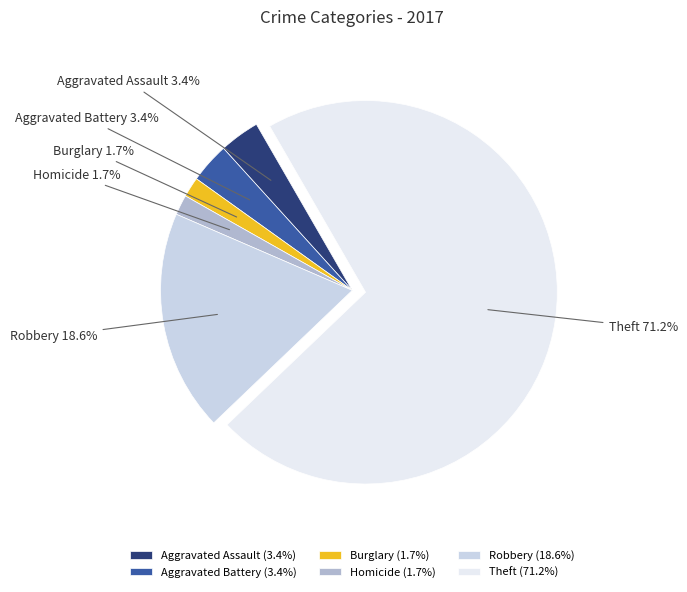

To the nearest percent, what portion does Robbery represent?

19%